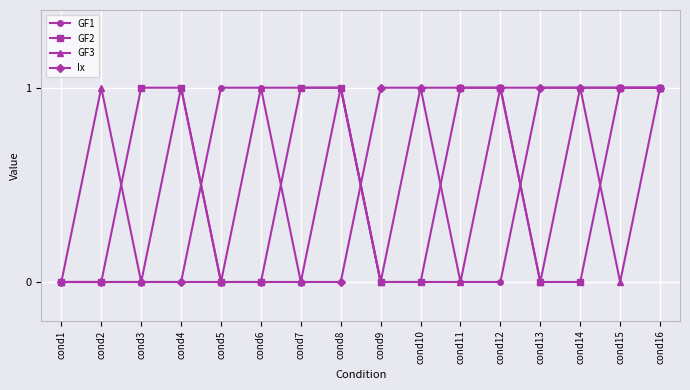

What is the difference between the highest and lowest values at cond6?

1